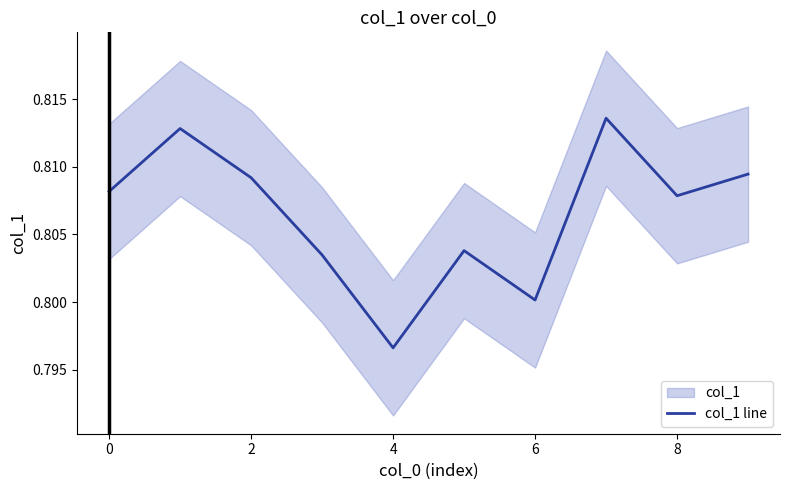

What is the average value?

0.8